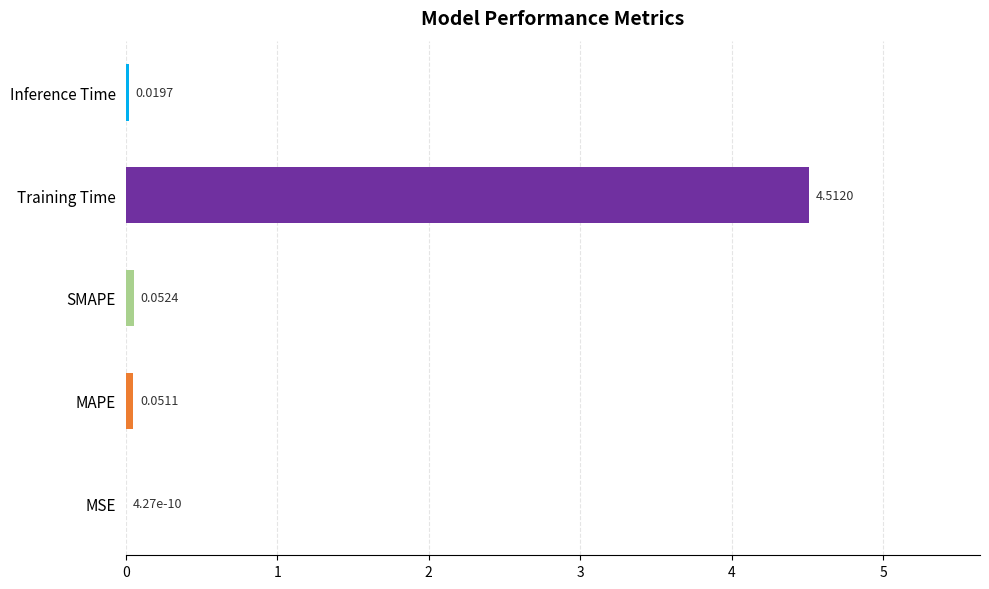

Does the chart contain stacked bars?

No